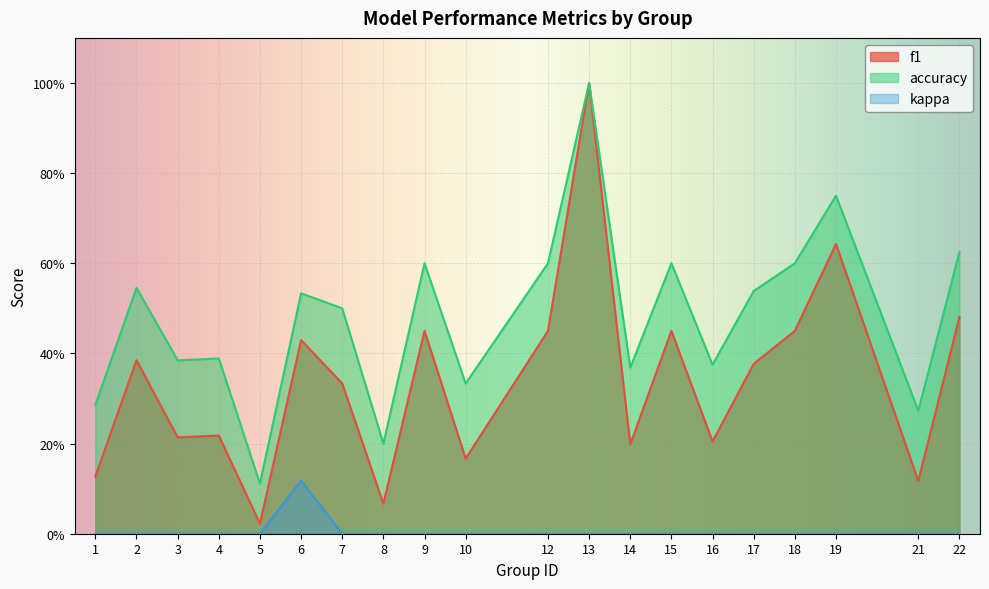

The value of f1 at 10 is 0.2. True or false?

True